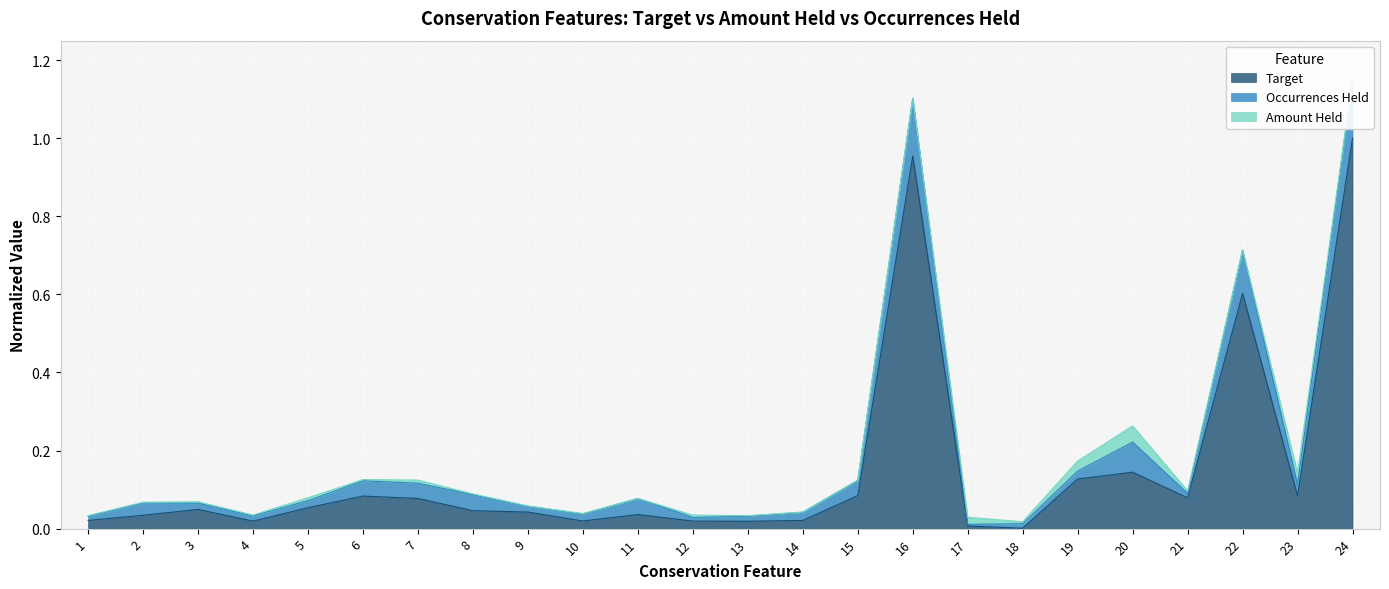

True or false: Target has a value of 0.2 at 19.

False